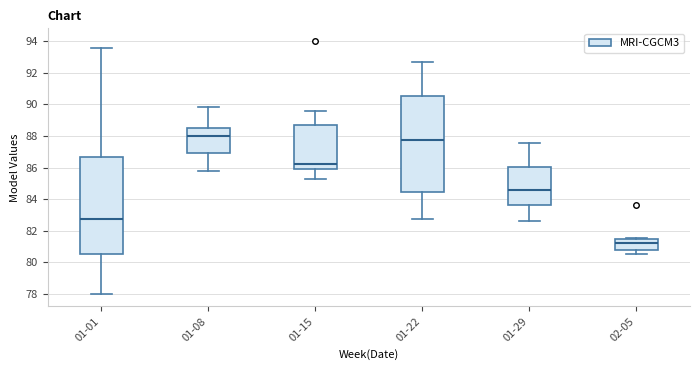

Where does the median line of the box for 01-08 sit on the y-axis? The values are not printed on the chart, so give them approximately, as read against the axis.

88.0